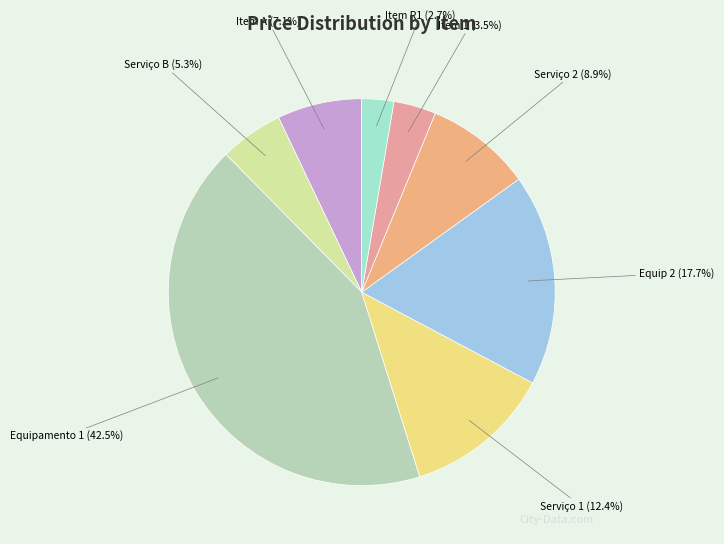

How many segments does this pie chart have?

8